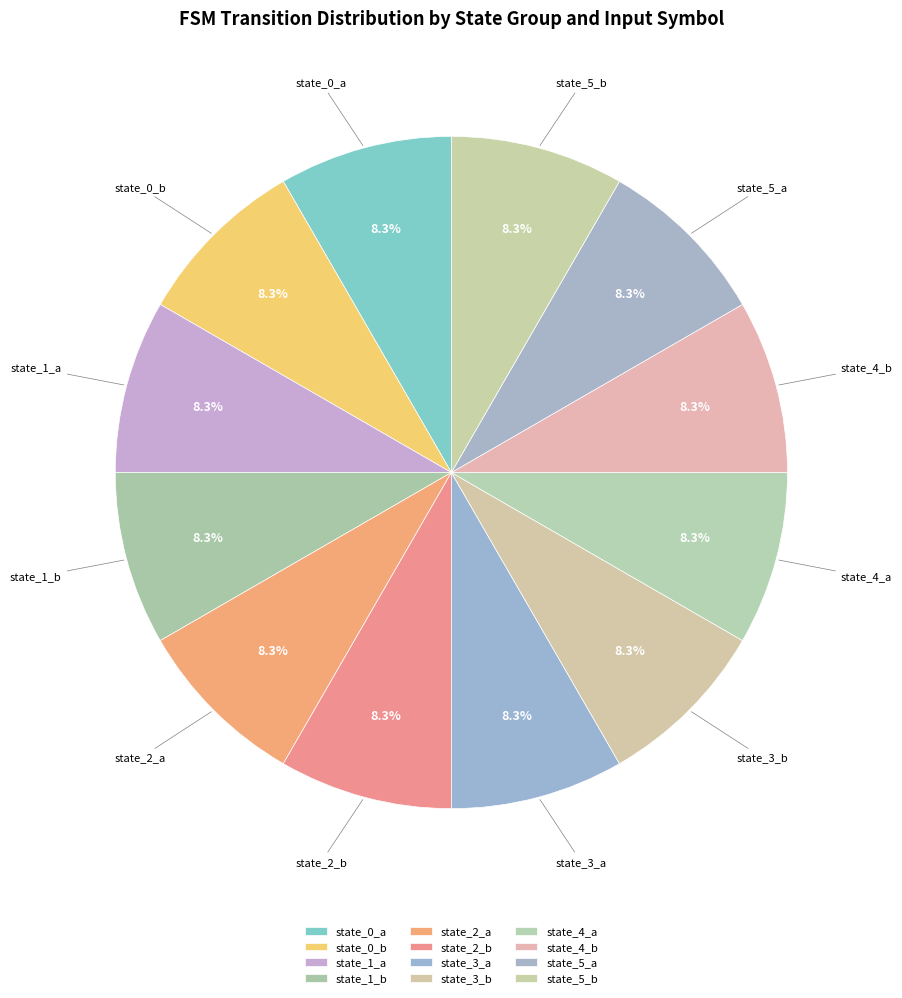

How many slices are in this pie chart?

12